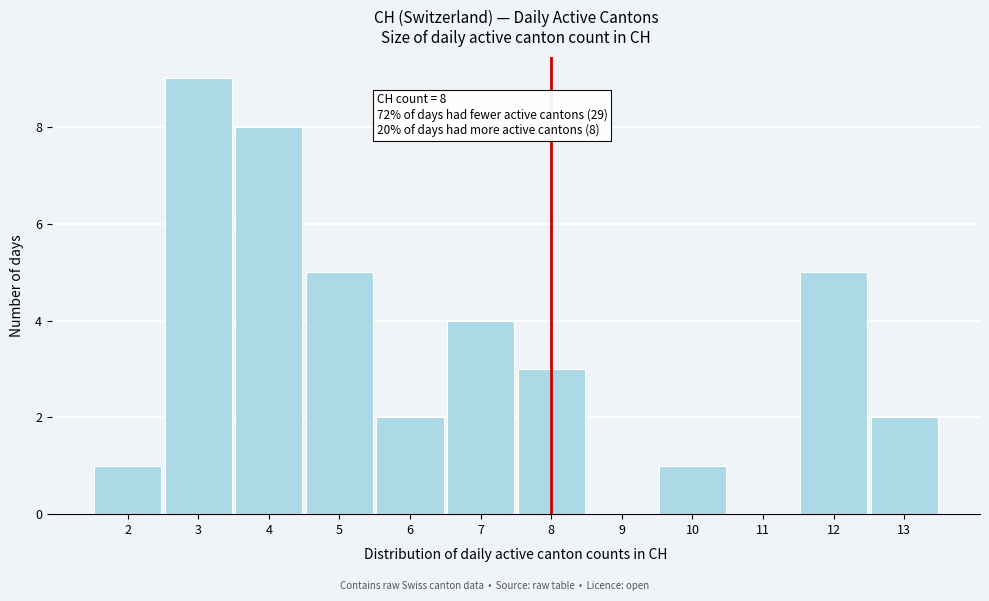

Which range on the x-axis has the tallest bar?

2.5 to 3.5